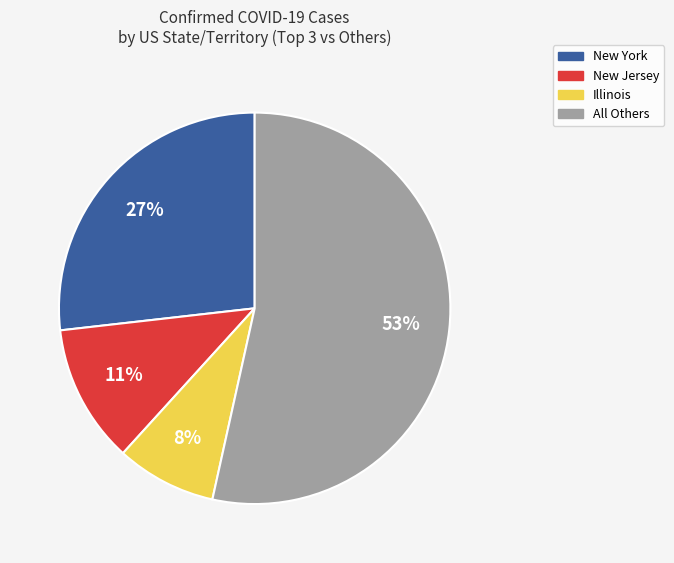

To the nearest percent, what is the average slice percentage?

25%